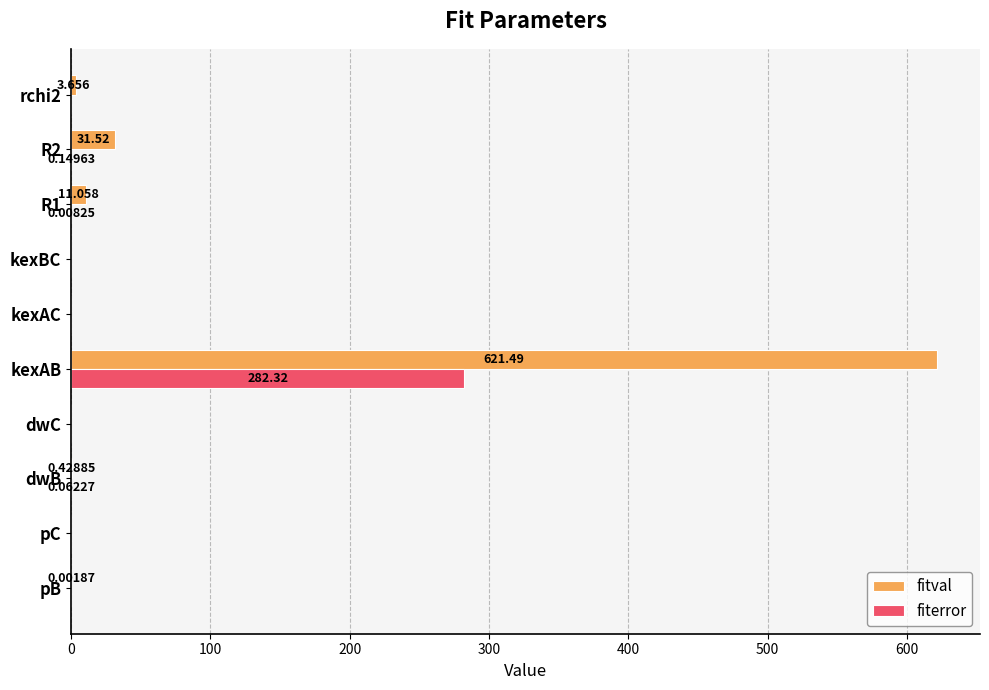

Is the value of fiterror at kexBC greater than the value of fitval at R1?

No